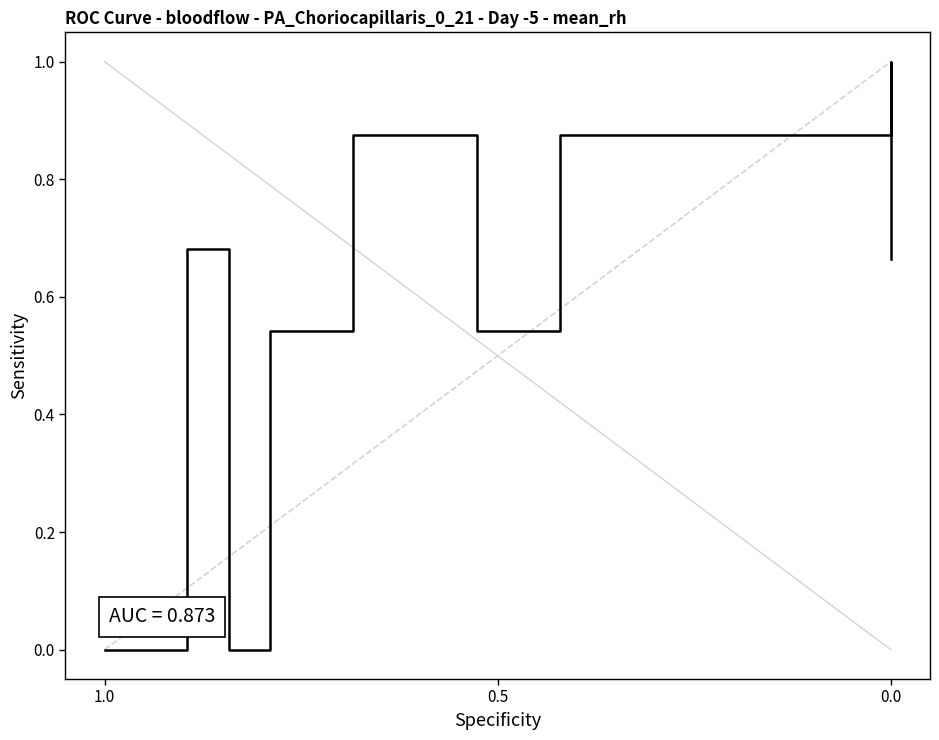

Which label corresponds to the smallest value in the chart?

1.0